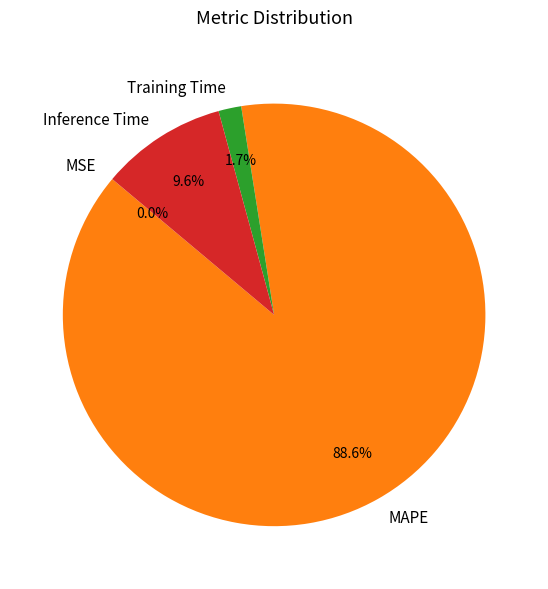

Between Training Time and Inference Time, which is larger?

Inference Time